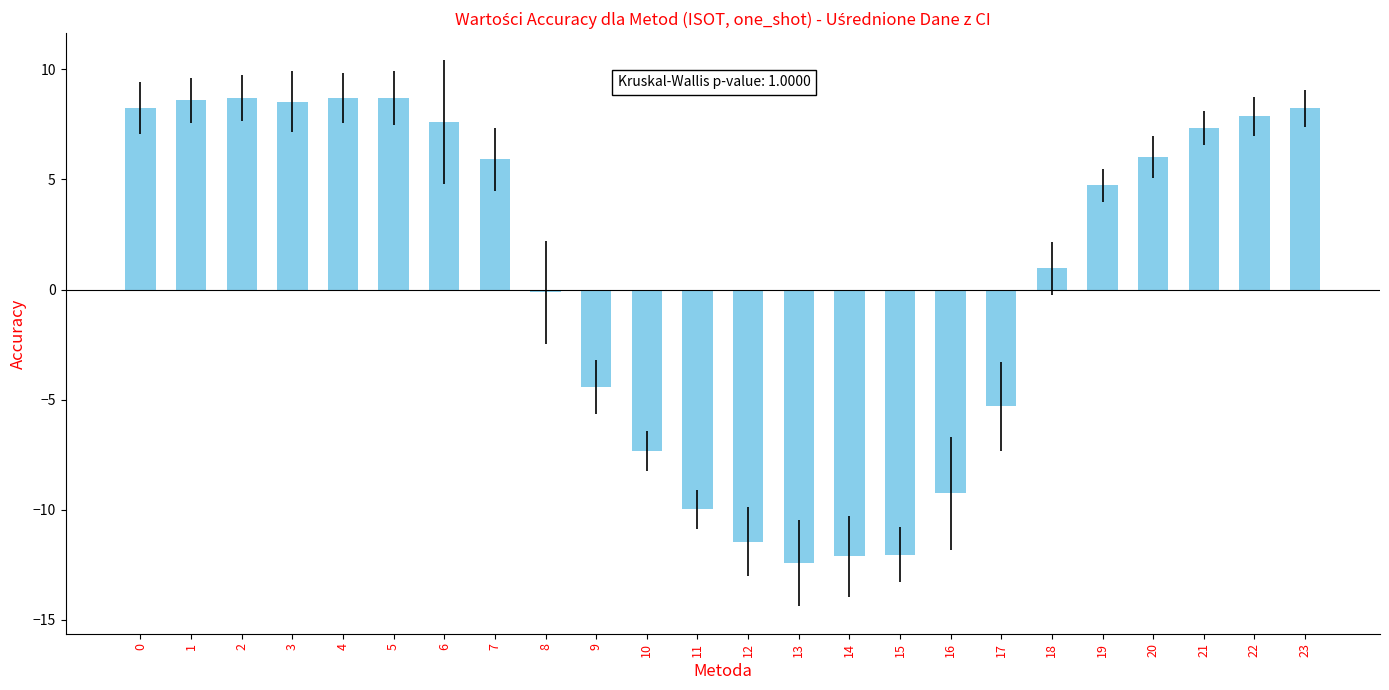

The value at 1 is 8.6. True or false?

True